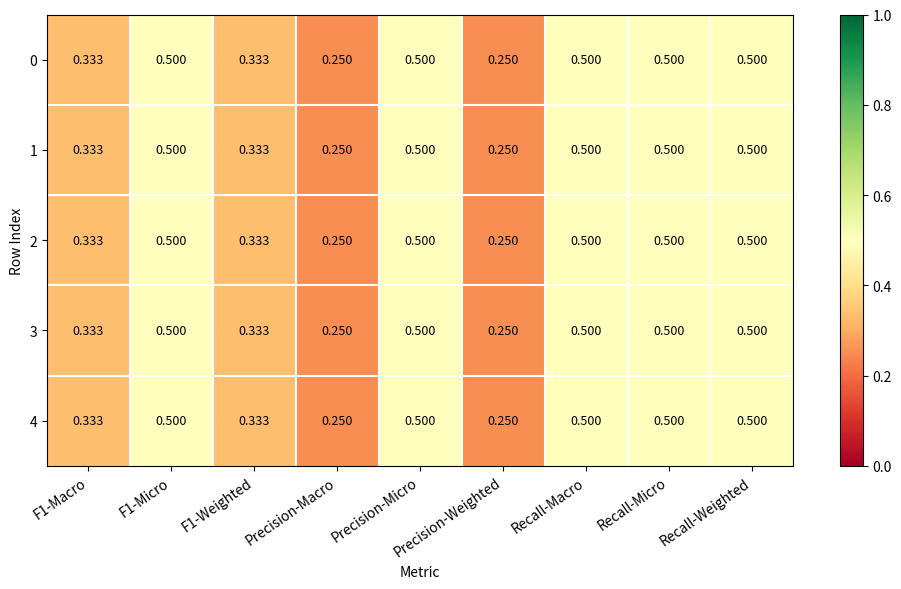

Is the value of 3 at F1-Macro greater than the value of 4 at Recall-Weighted?

No